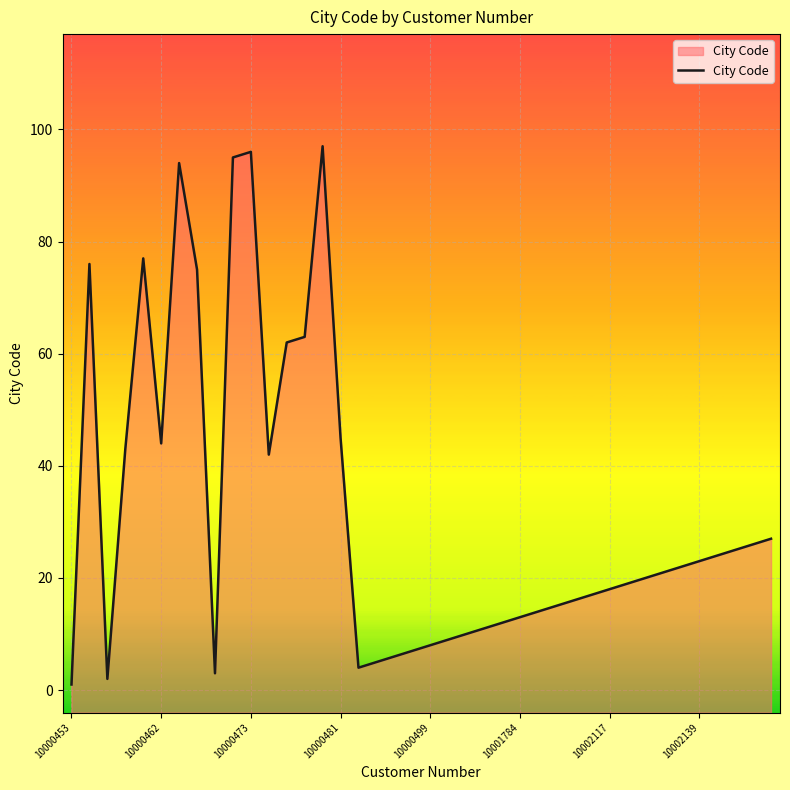

The chart shows a value of 3 at 17. True or false?

False